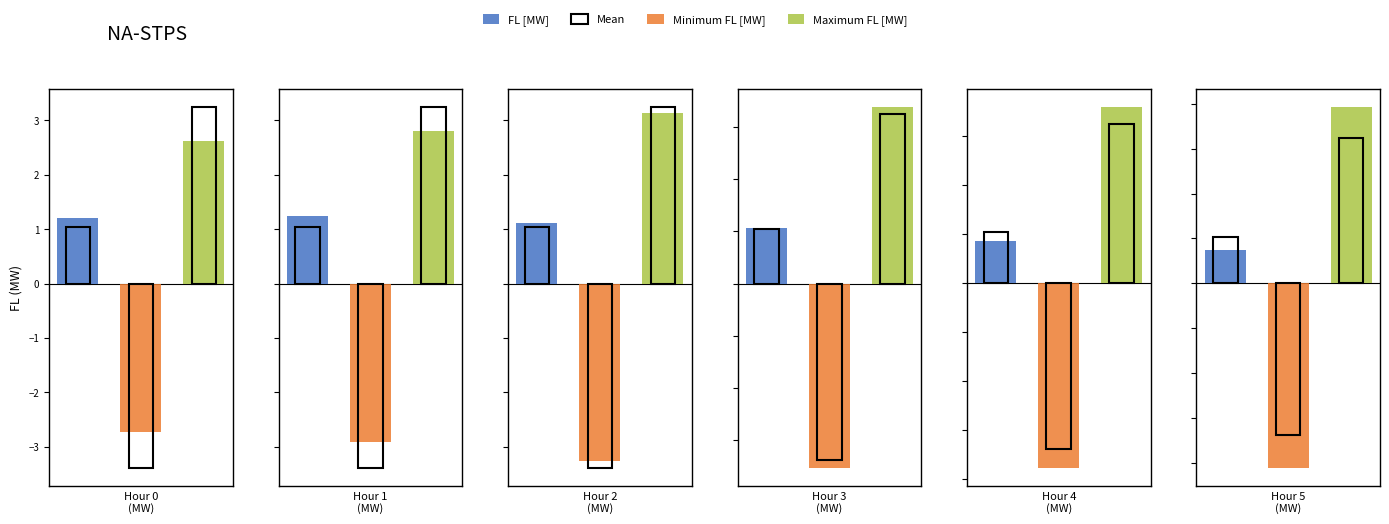

Between 3 and 5, which series saw the biggest shift?

Minimum FL [MW]